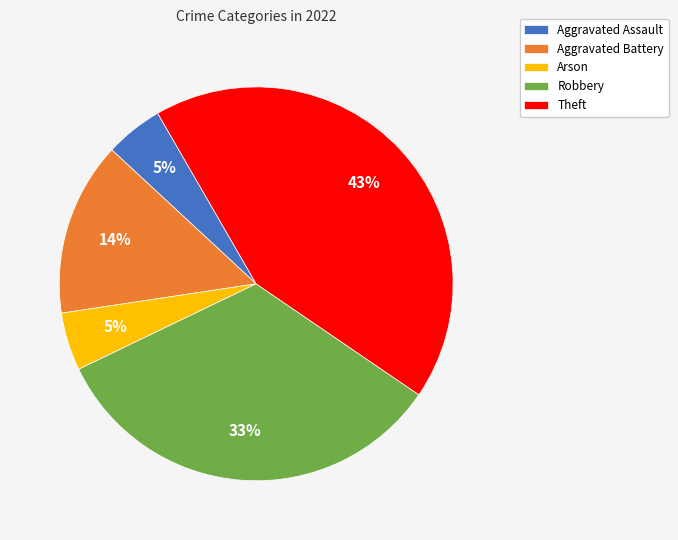

To the nearest percent, what percentage of the pie is Arson?

5%